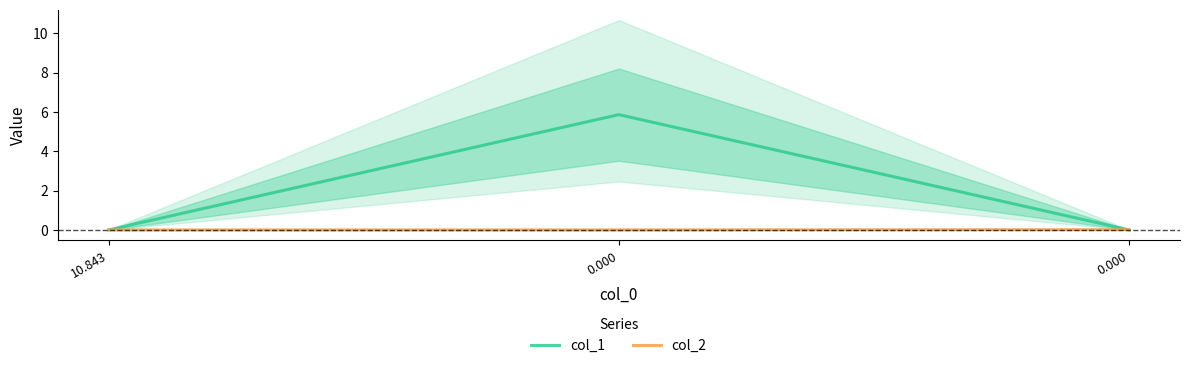

List the series in order of their overall mean, highest first.

col_1, col_2